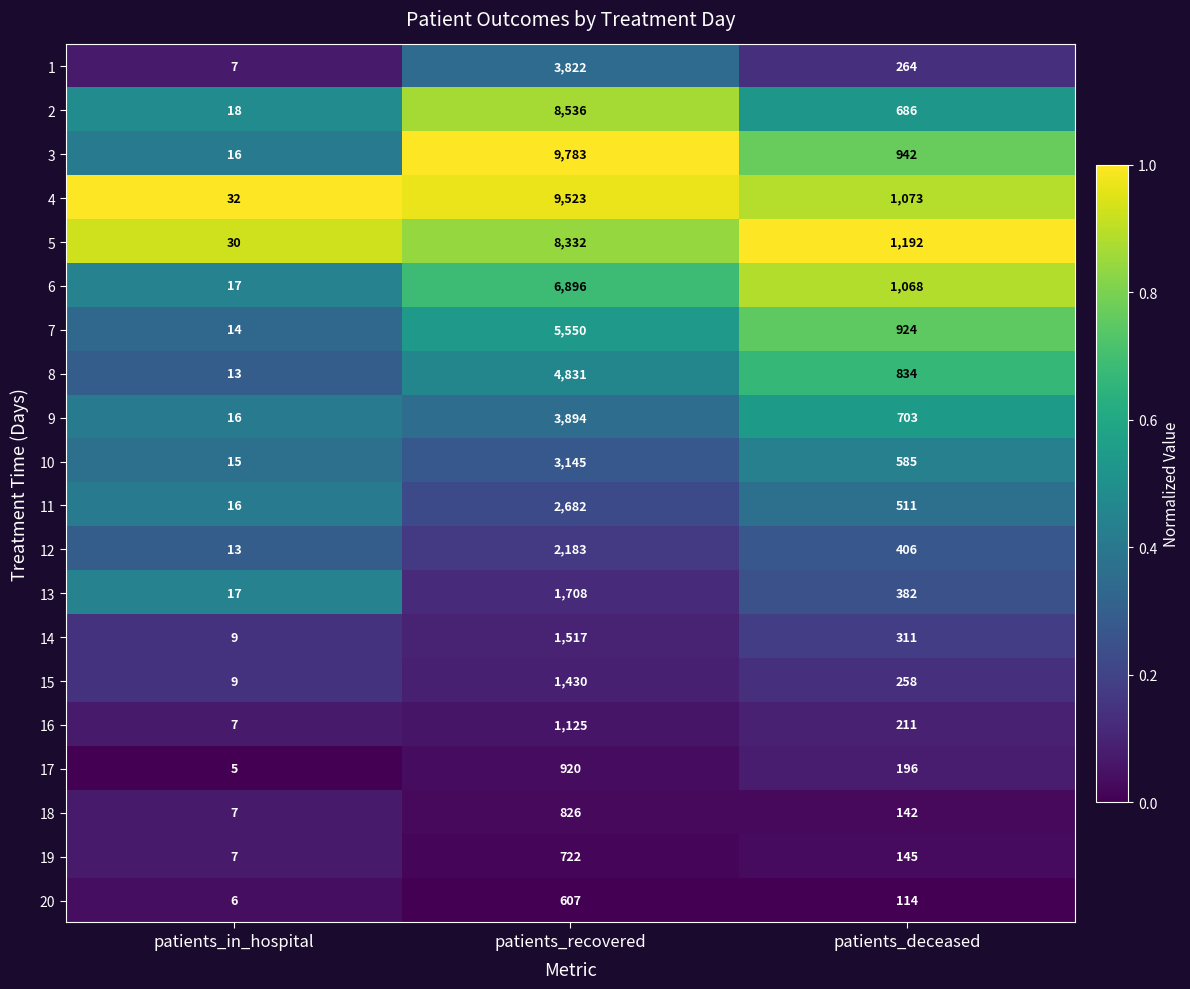

At which category is the sum across all series the highest?

patients_recovered